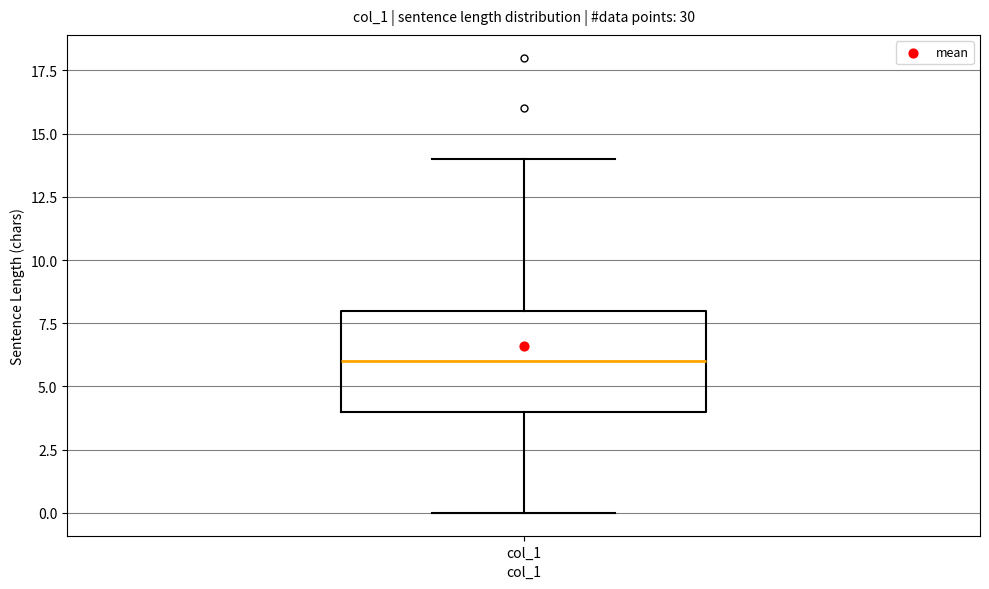

Transcribe this box plot: give where the median line is, the range the box spans, and where the two whiskers end, as read against the y-axis. The values are not printed on the chart, so give them approximately, as read against the axis.

median 6, box 4 to 8, whiskers 0 to 14